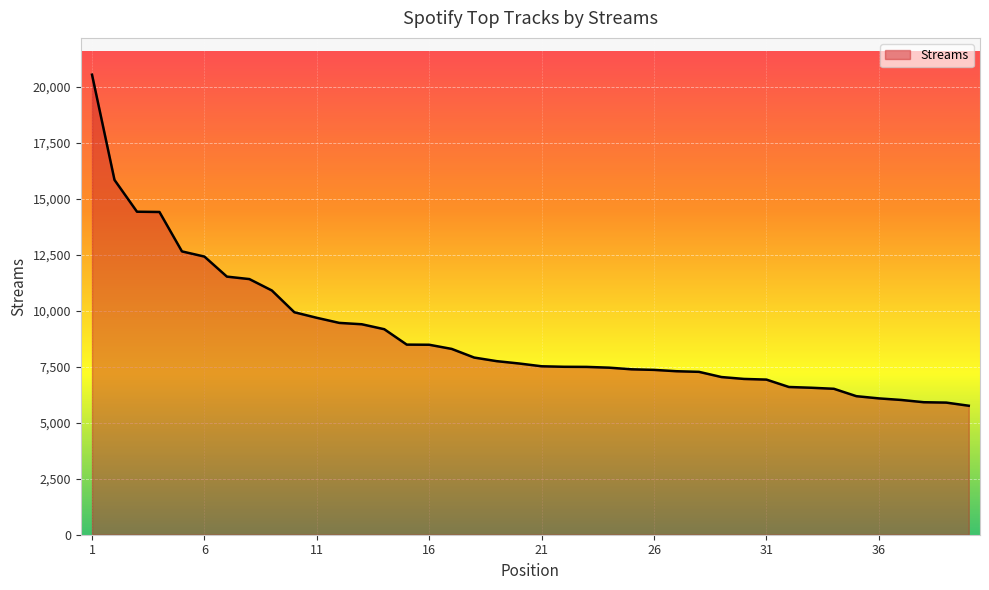

What is the difference between the maximum and minimum values?

14781